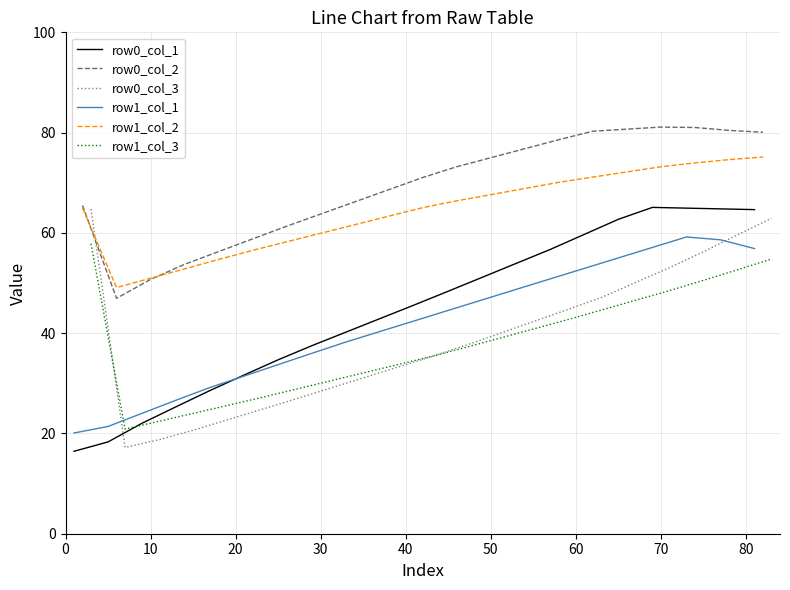

What is the average value of the row1_col_1 series?

41.6